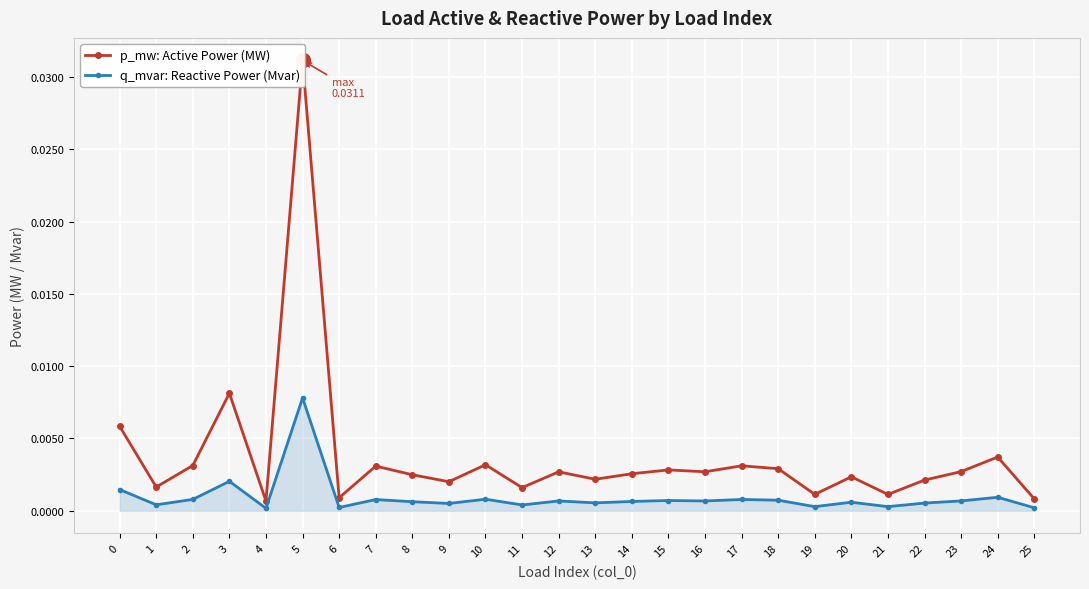

Rank the series by their maximum value, from lowest to highest.

q_mvar: Reactive Power (Mvar), p_mw: Active Power (MW)